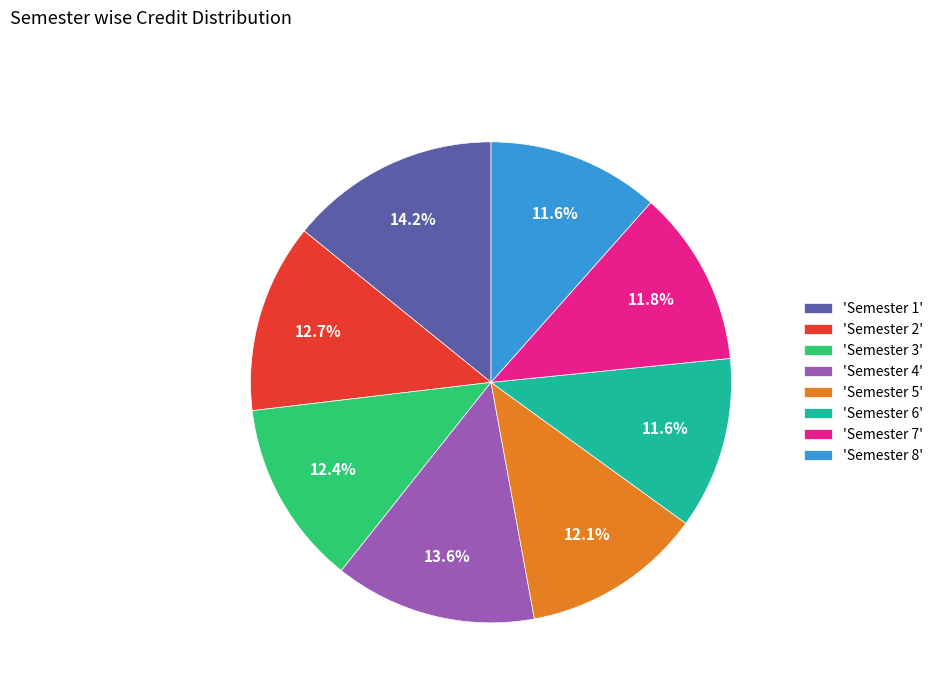

Which category has the biggest portion of the pie?

'Semester 1'